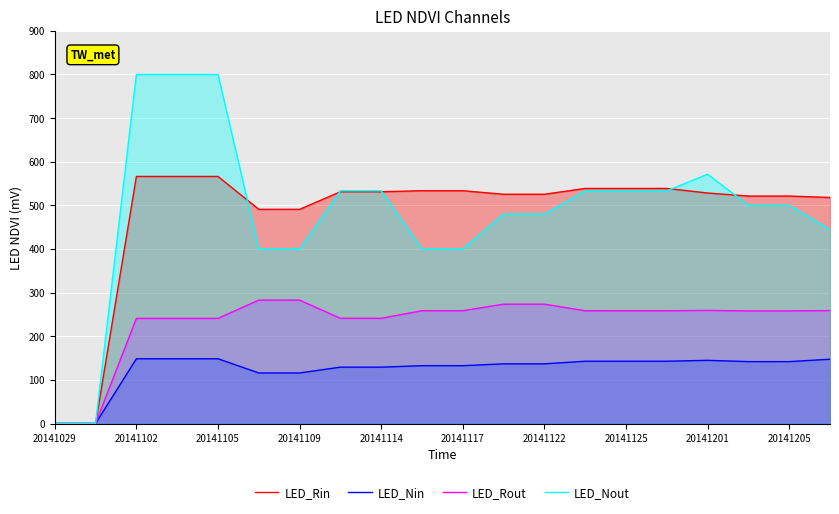

How many values in LED_Nout are above zero?

18